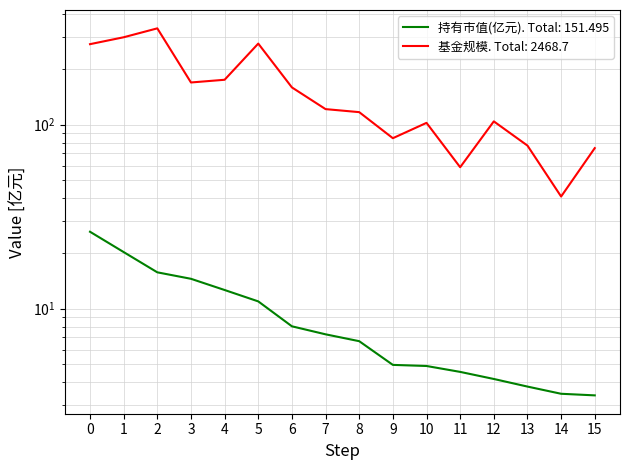

How many data points does each series have?

16